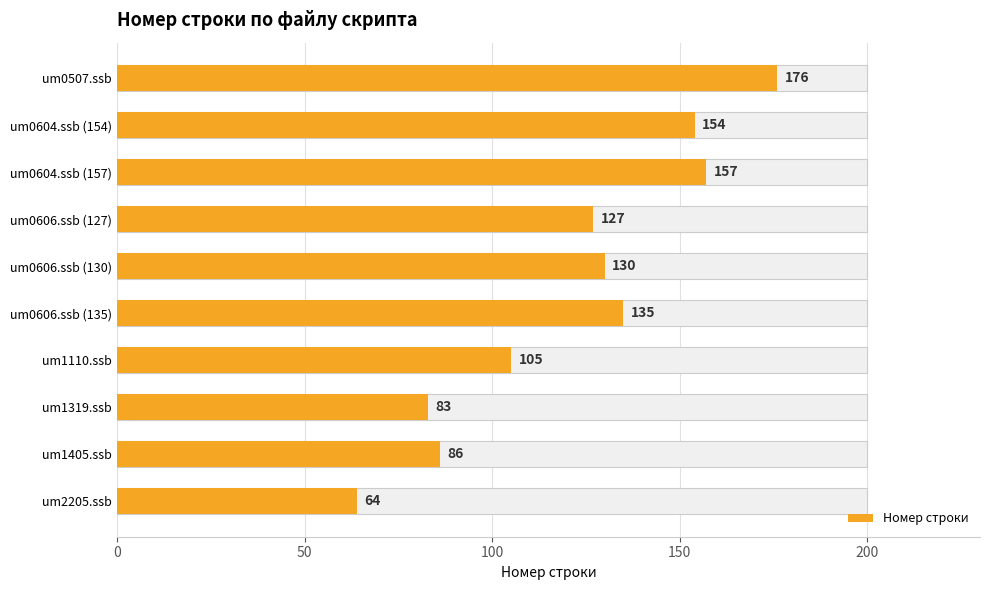

Are the bars horizontal?

Yes